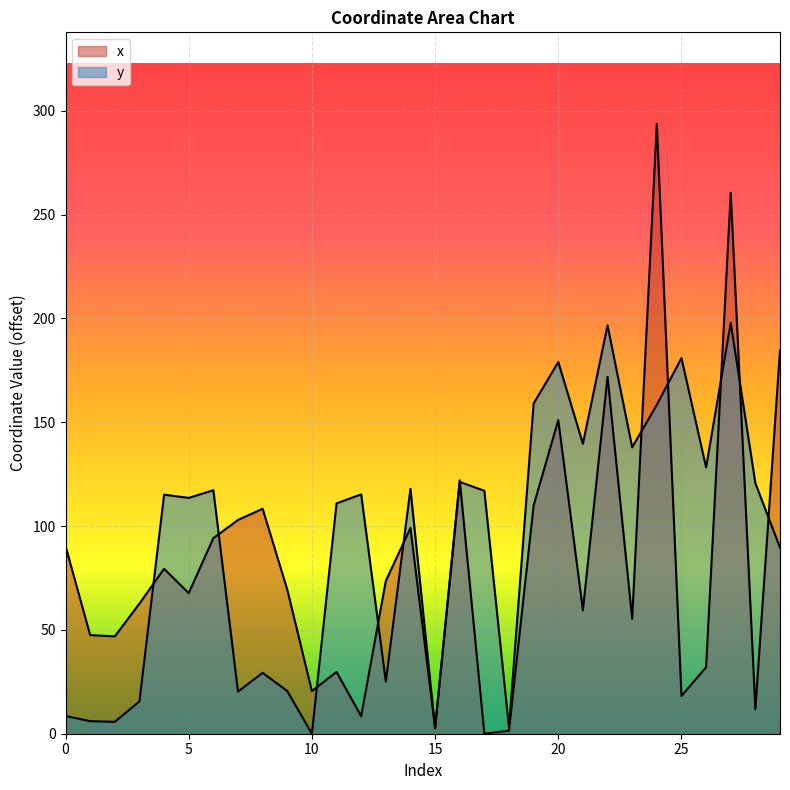

Where does the y series first go above 115?

4